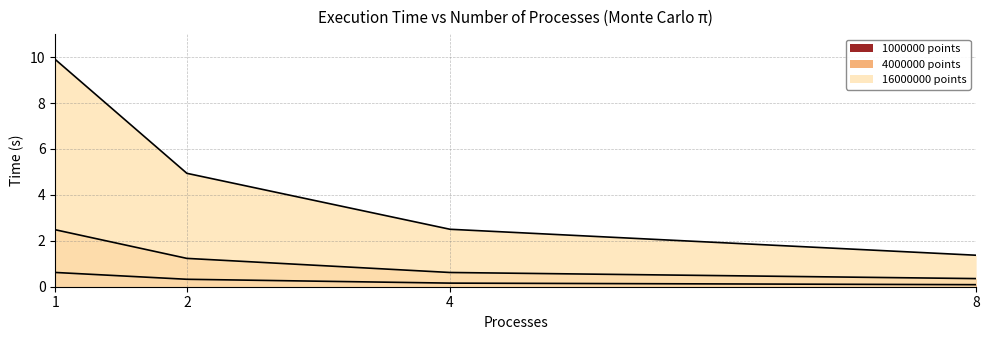

Which series changed the most between 2 and 4?

16000000 points